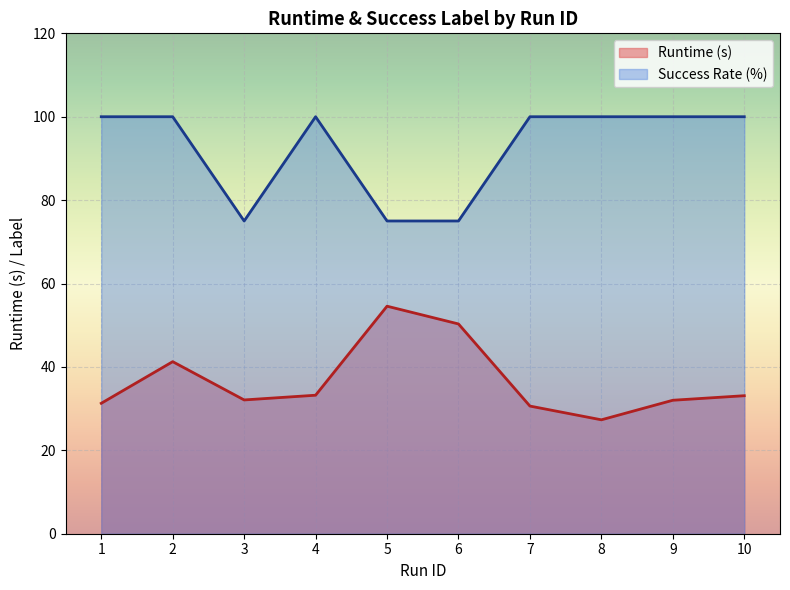

What is the spread (max minus min) of values at 4?

66.8